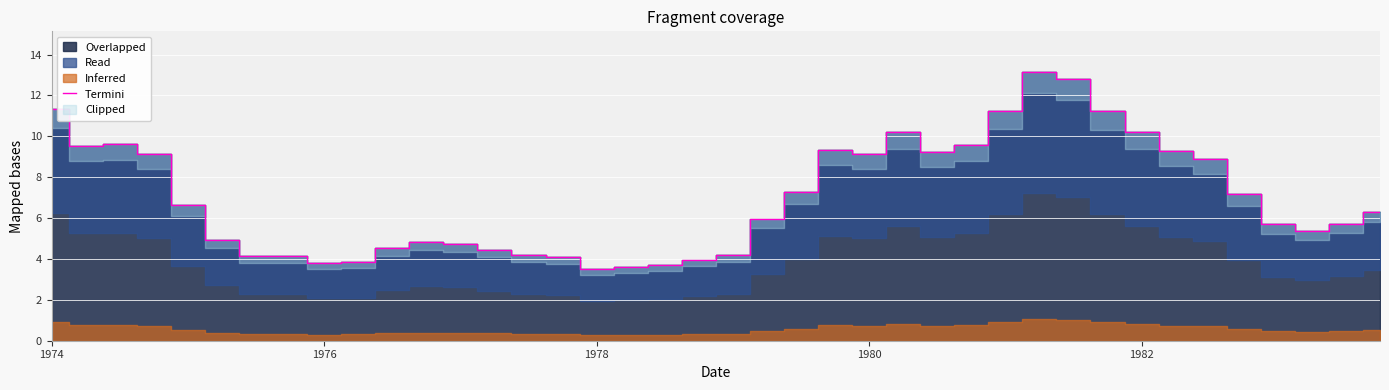

How many data points does each series have?

40